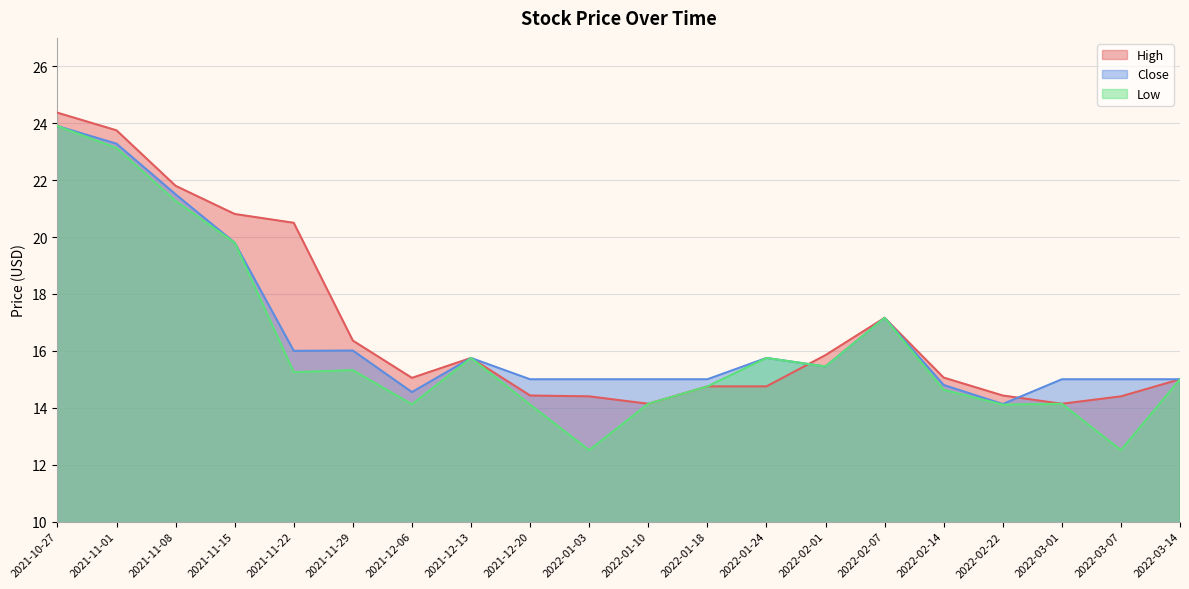

At which label does Low first exceed 14?

2021-10-27